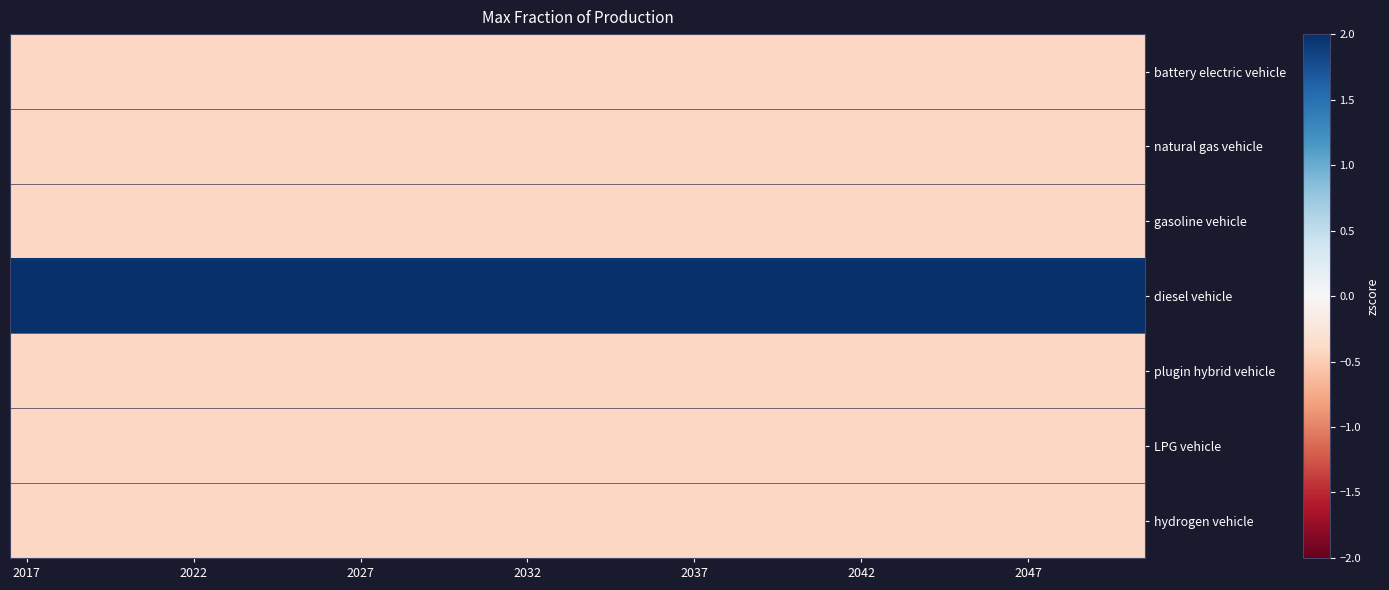

Reading left to right, extract all data points from this chart.

battery electric vehicle: -0.4	-0.4	-0.4	-0.4	-0.4	-0.4	-0.4	-0.4	-0.4	-0.4	-0.4	-0.4	-0.4	-0.4	-0.4	-0.4	-0.4	-0.4	-0.4	-0.4	-0.4	-0.4	-0.4	-0.4	-0.4	-0.4	-0.4	-0.4	-0.4	-0.4	-0.4	-0.4	-0.4	-0.4
natural gas vehicle: -0.4	-0.4	-0.4	-0.4	-0.4	-0.4	-0.4	-0.4	-0.4	-0.4	-0.4	-0.4	-0.4	-0.4	-0.4	-0.4	-0.4	-0.4	-0.4	-0.4	-0.4	-0.4	-0.4	-0.4	-0.4	-0.4	-0.4	-0.4	-0.4	-0.4	-0.4	-0.4	-0.4	-0.4
gasoline vehicle: -0.4	-0.4	-0.4	-0.4	-0.4	-0.4	-0.4	-0.4	-0.4	-0.4	-0.4	-0.4	-0.4	-0.4	-0.4	-0.4	-0.4	-0.4	-0.4	-0.4	-0.4	-0.4	-0.4	-0.4	-0.4	-0.4	-0.4	-0.4	-0.4	-0.4	-0.4	-0.4	-0.4	-0.4
diesel vehicle: 2.4	2.4	2.4	2.4	2.4	2.4	2.4	2.4	2.4	2.4	2.4	2.4	2.4	2.4	2.4	2.4	2.4	2.4	2.4	2.4	2.4	2.4	2.4	2.4	2.4	2.4	2.4	2.4	2.4	2.4	2.4	2.4	2.4	2.4
plugin hybrid vehicle: -0.4	-0.4	-0.4	-0.4	-0.4	-0.4	-0.4	-0.4	-0.4	-0.4	-0.4	-0.4	-0.4	-0.4	-0.4	-0.4	-0.4	-0.4	-0.4	-0.4	-0.4	-0.4	-0.4	-0.4	-0.4	-0.4	-0.4	-0.4	-0.4	-0.4	-0.4	-0.4	-0.4	-0.4
LPG vehicle: -0.4	-0.4	-0.4	-0.4	-0.4	-0.4	-0.4	-0.4	-0.4	-0.4	-0.4	-0.4	-0.4	-0.4	-0.4	-0.4	-0.4	-0.4	-0.4	-0.4	-0.4	-0.4	-0.4	-0.4	-0.4	-0.4	-0.4	-0.4	-0.4	-0.4	-0.4	-0.4	-0.4	-0.4
hydrogen vehicle: -0.4	-0.4	-0.4	-0.4	-0.4	-0.4	-0.4	-0.4	-0.4	-0.4	-0.4	-0.4	-0.4	-0.4	-0.4	-0.4	-0.4	-0.4	-0.4	-0.4	-0.4	-0.4	-0.4	-0.4	-0.4	-0.4	-0.4	-0.4	-0.4	-0.4	-0.4	-0.4	-0.4	-0.4